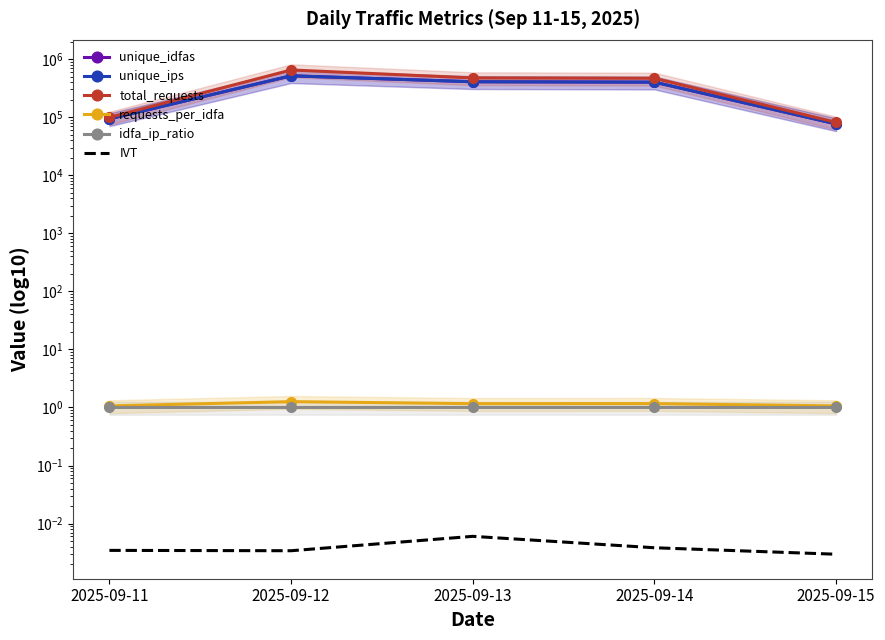

What is the value of the idfa_ip_ratio point at the 1st from the left?

1.0